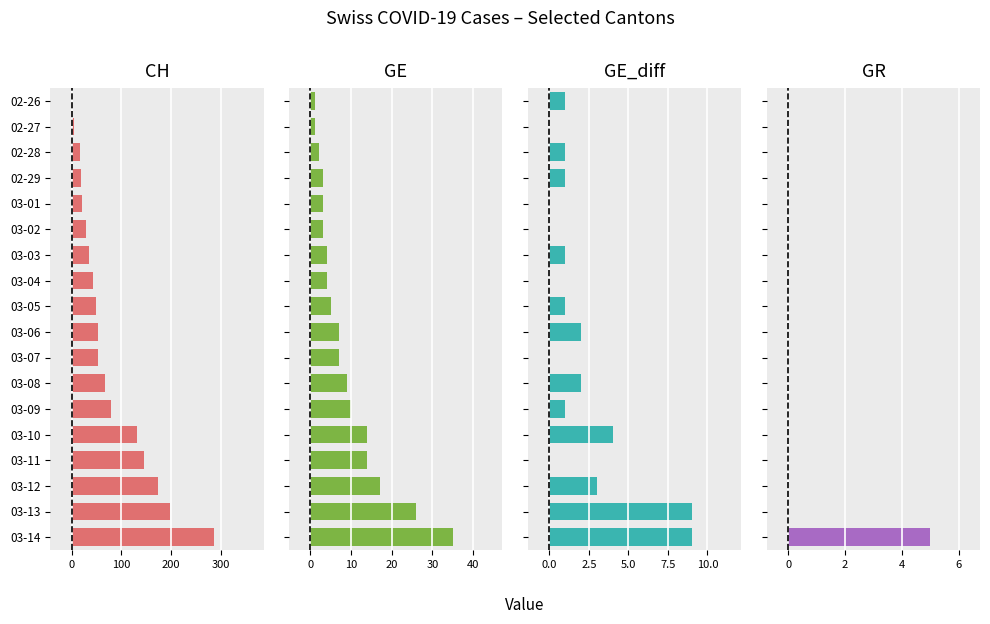

Which has a higher value, 03-12 or 03-14?

03-14